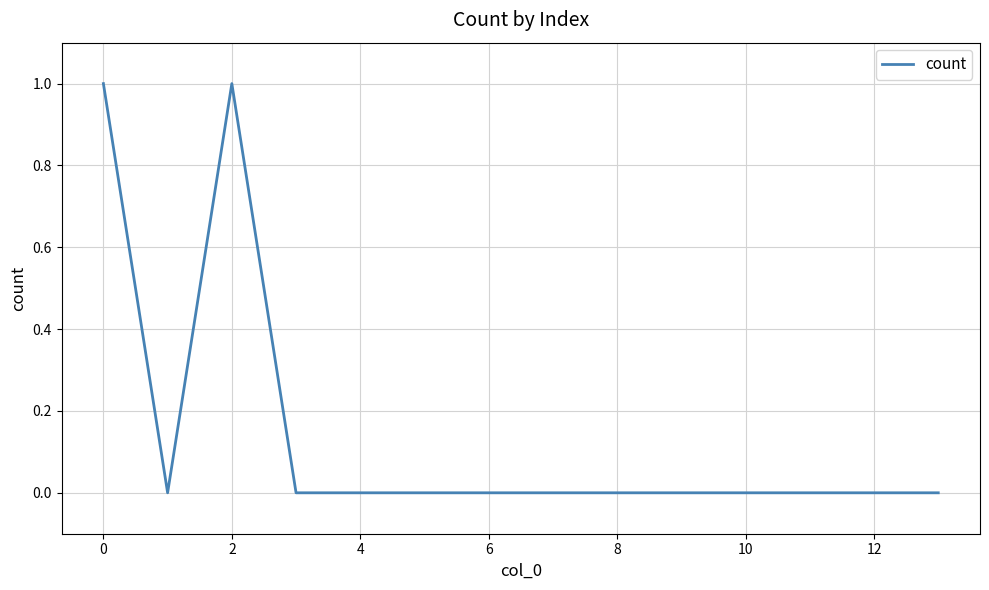

Count the number of categories in the chart.

14